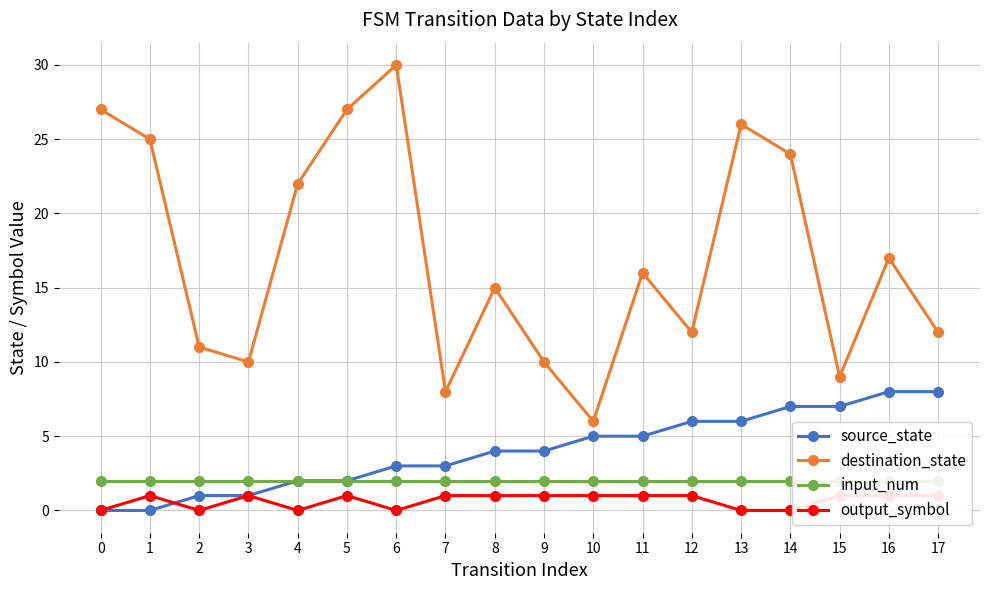

What is the value of the output_symbol point at the 4th from the left?

1